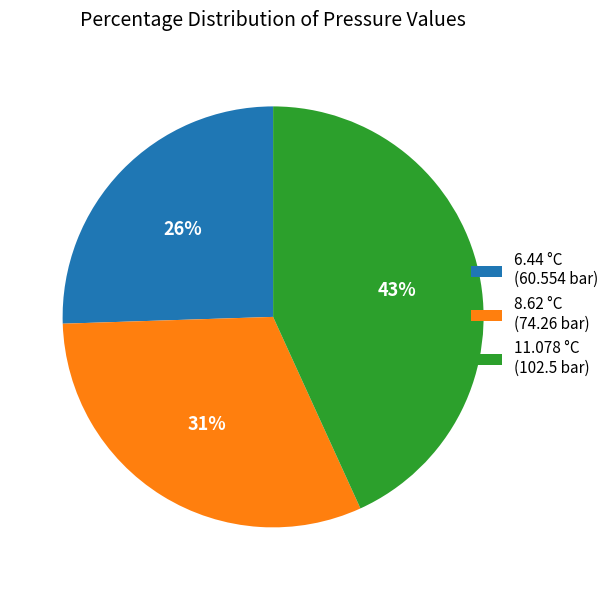

Count the number of slices in the pie.

3